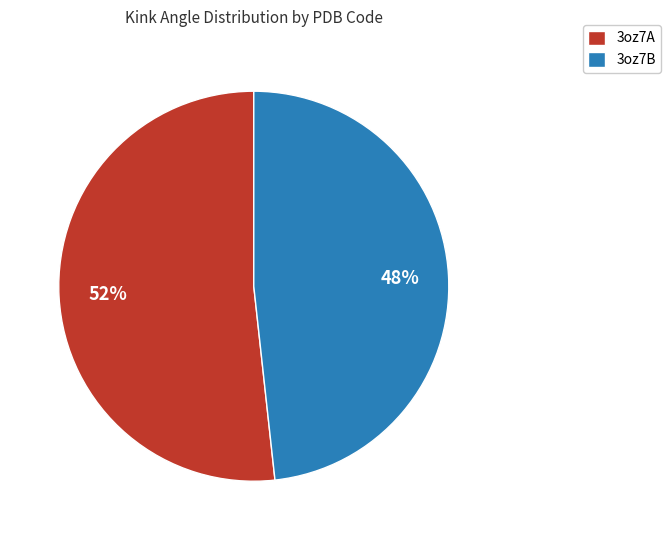

Do 3oz7A and 3oz7B together represent more than half of the pie?

Yes